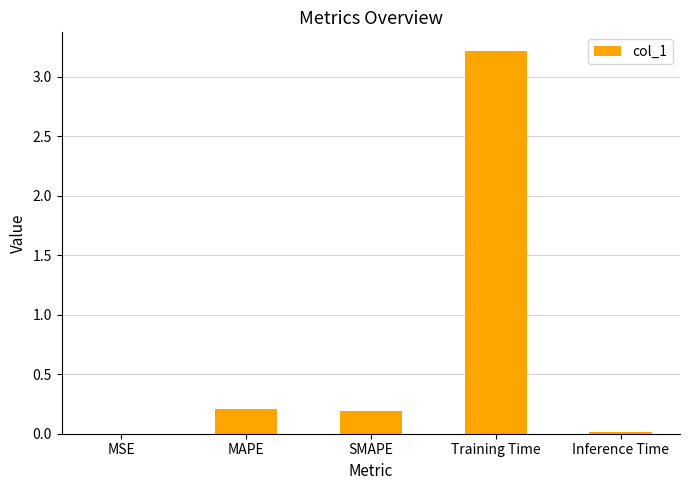

What is the greatest value displayed?

3.2